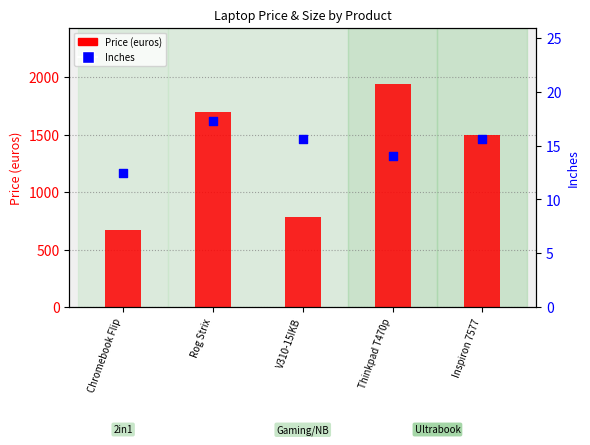

Which series has the largest total across all categories?

Price (euros)